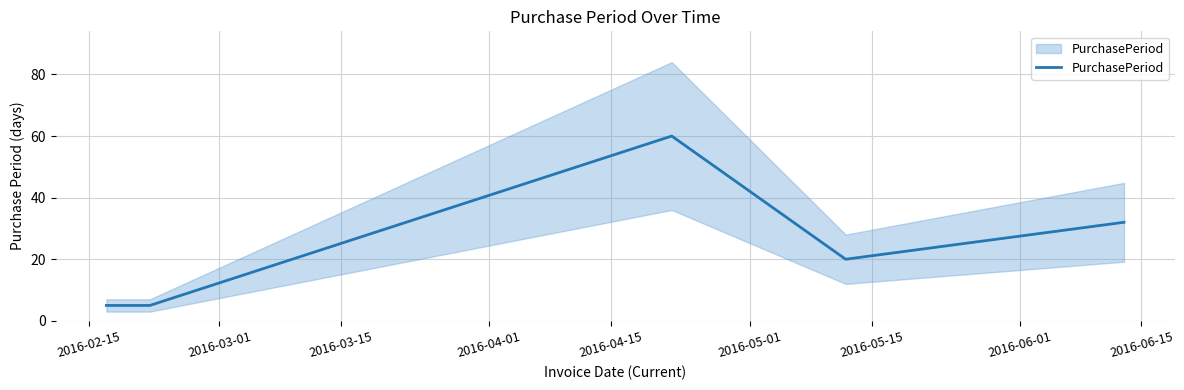

What is the value of the 2nd point from the left?

5